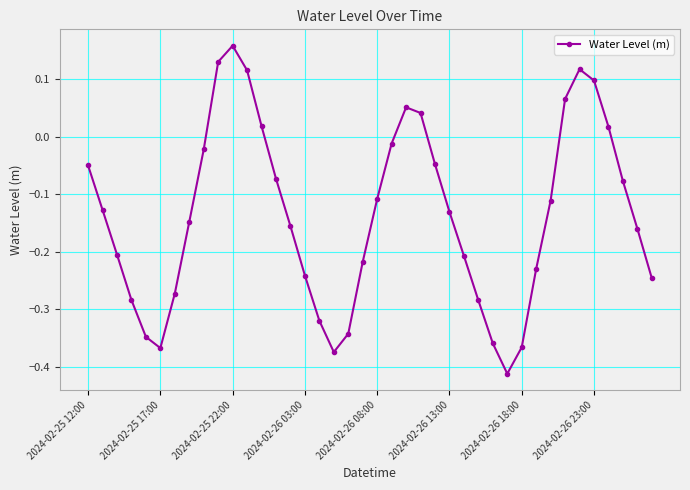

What is the difference between the second highest and minimum values?

0.5